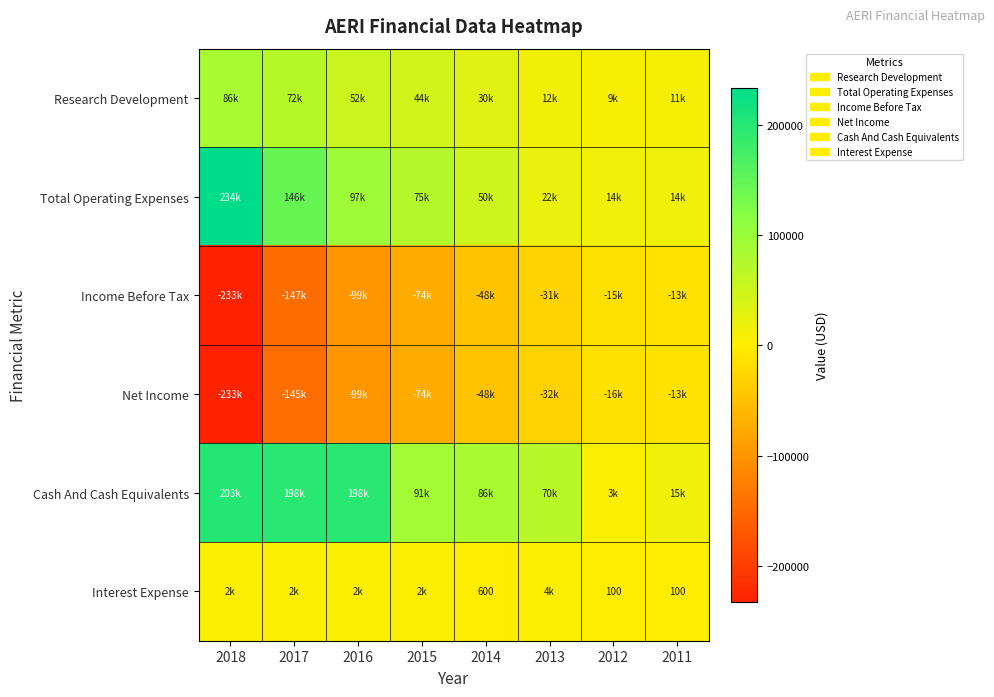

At which label does Research Development first exceed 44500?

2018